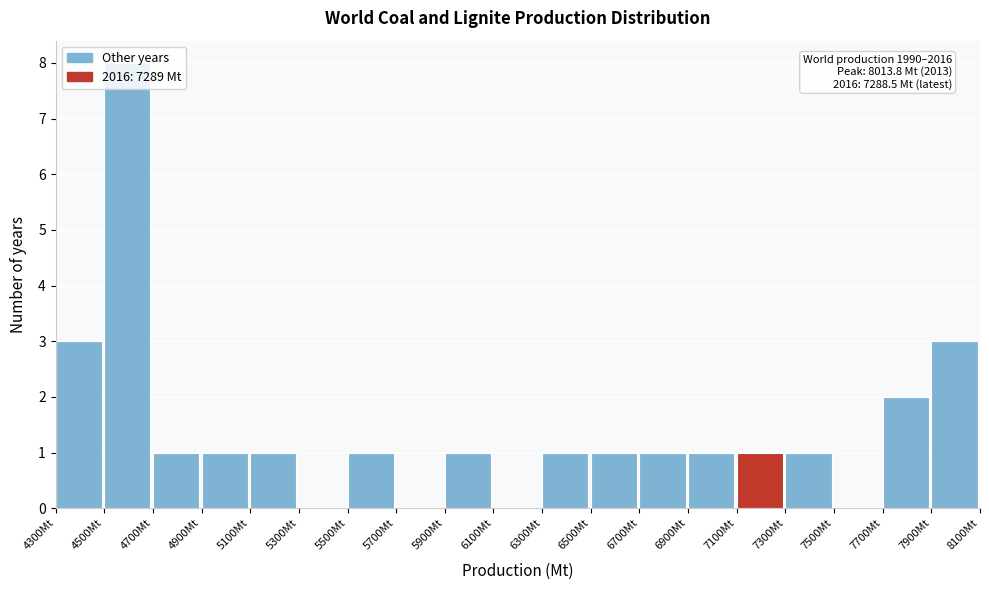

Which range on the x-axis has the tallest bar?

4500 to 4700